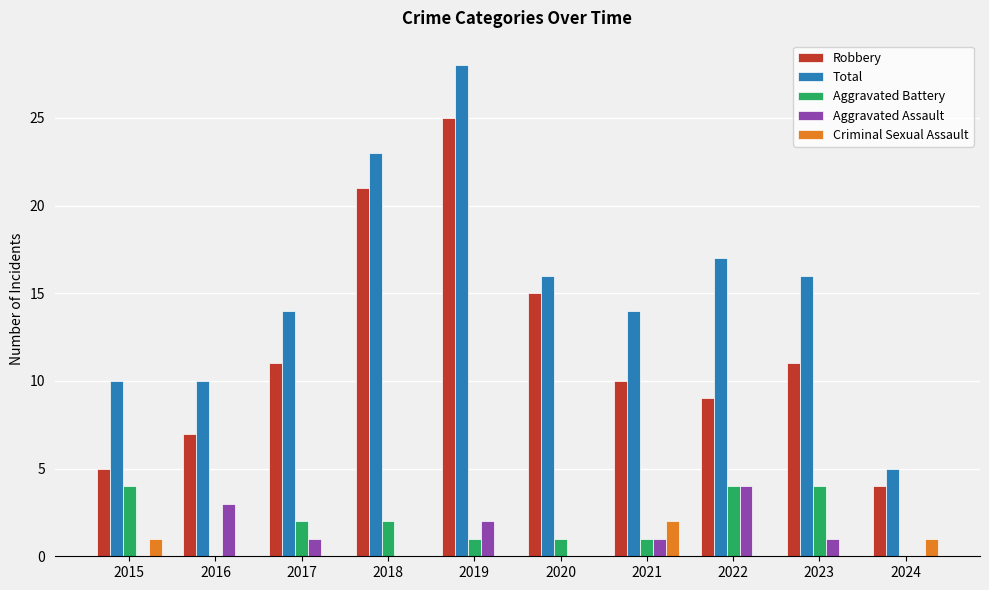

How many groups of bars are there?

10